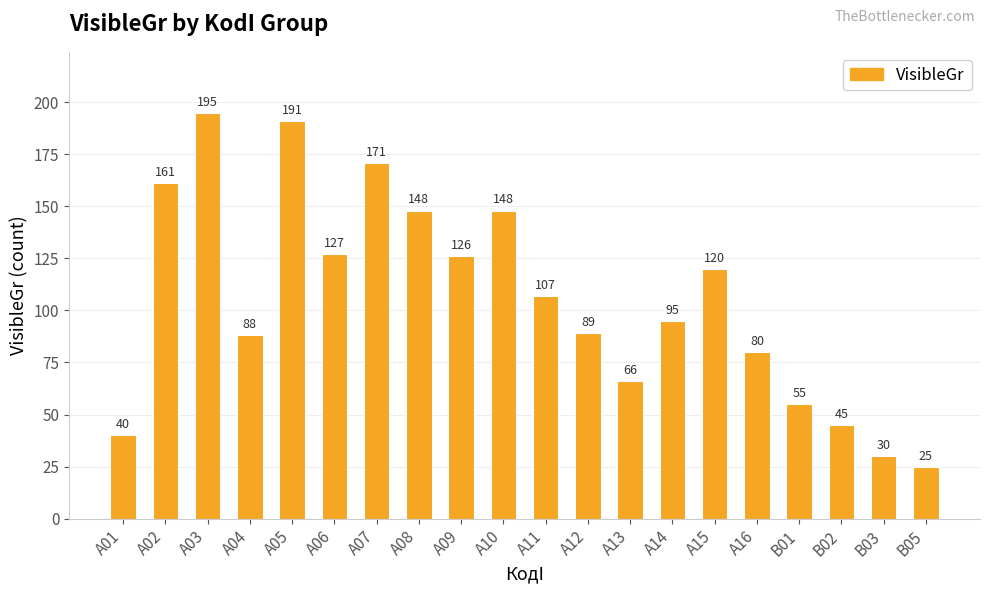

What is the average value?

105